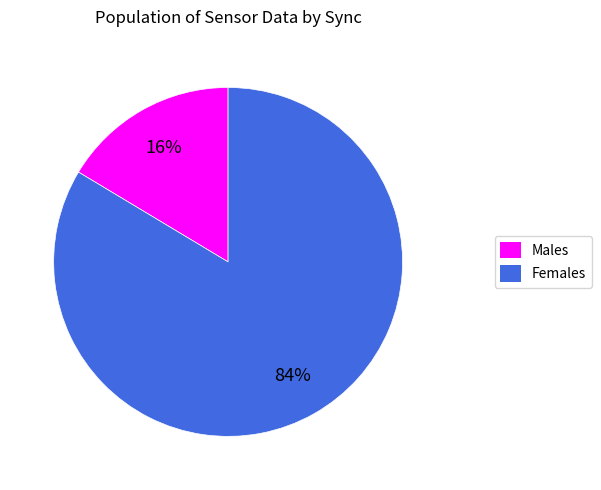

Which has a higher value, Males or Females?

Females